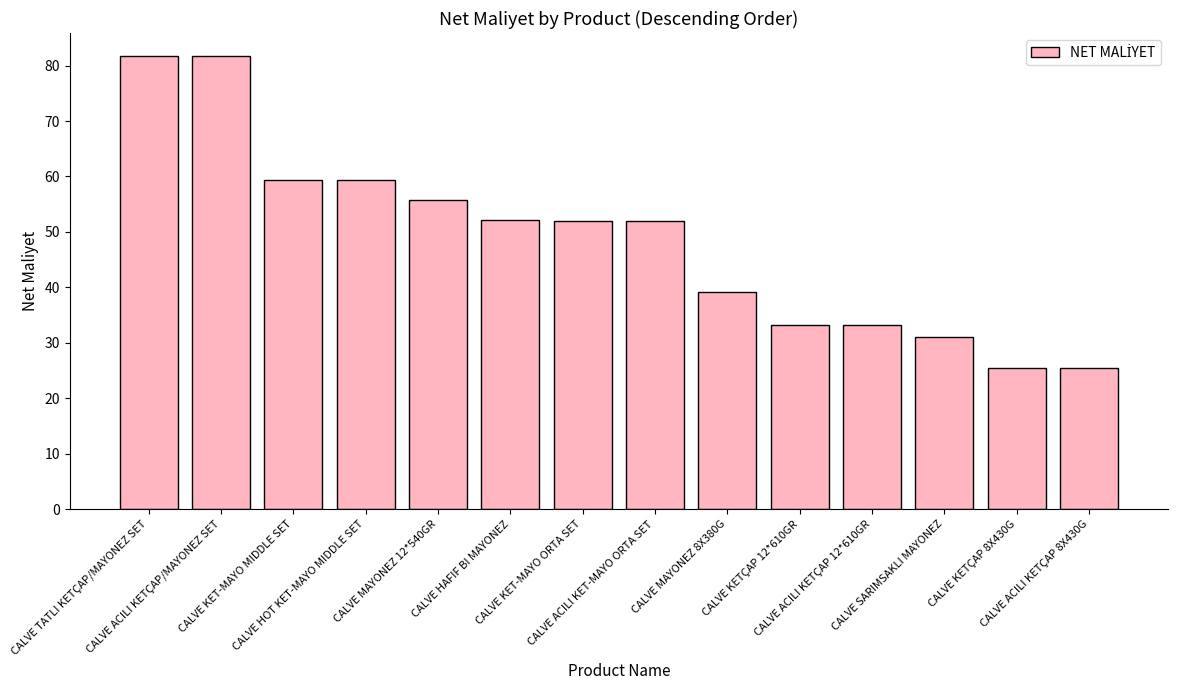

Count the number of data series in this chart.

1